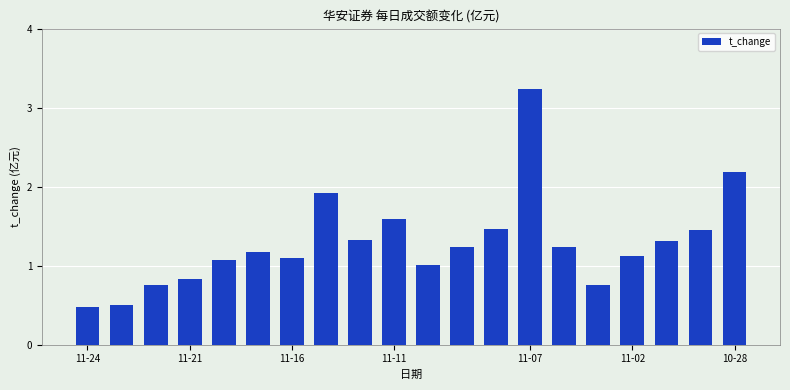

What is the minimum value shown in the chart?

0.5